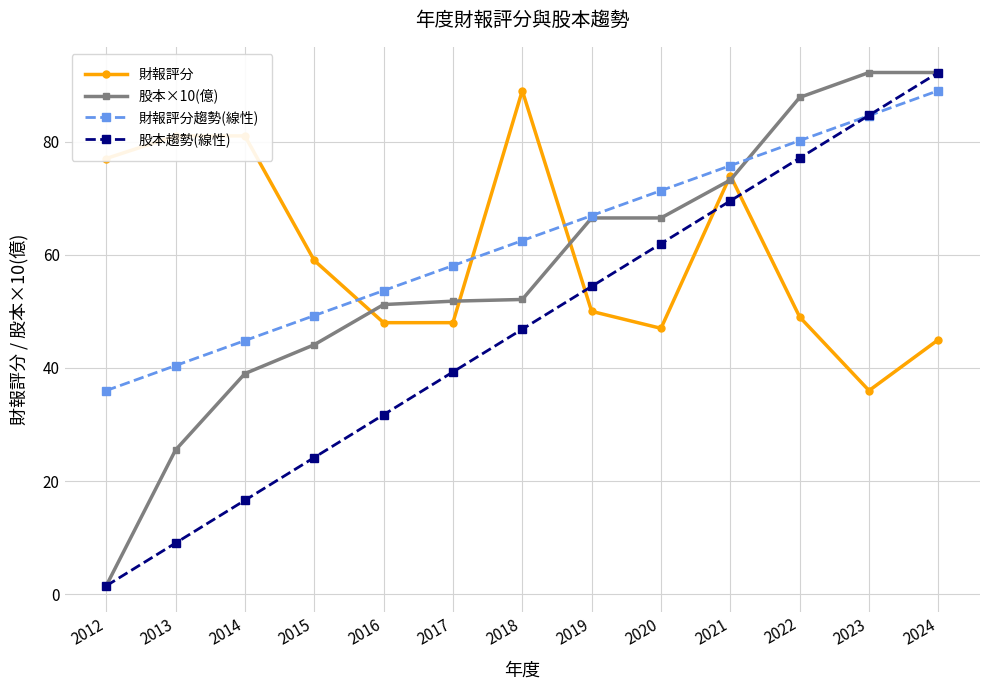

What is the difference between the 股本×10(億) values at 2023 and 2017?

40.4